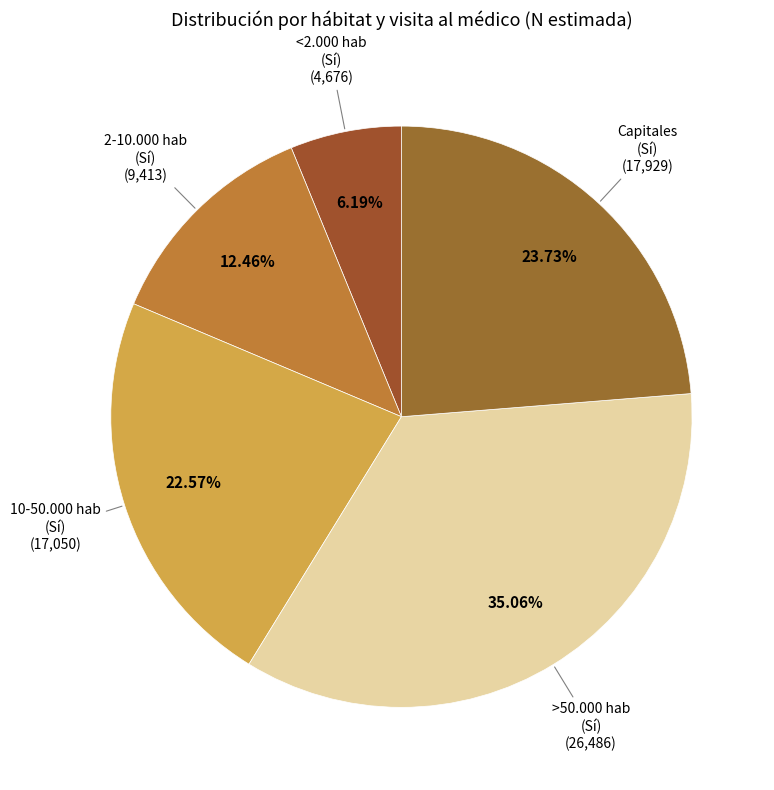

How many slices are in this pie chart?

5